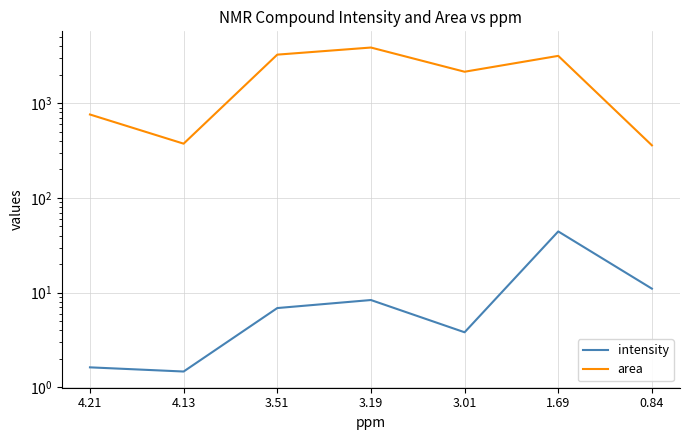

List the series in order of their peak value, lowest first.

intensity, area